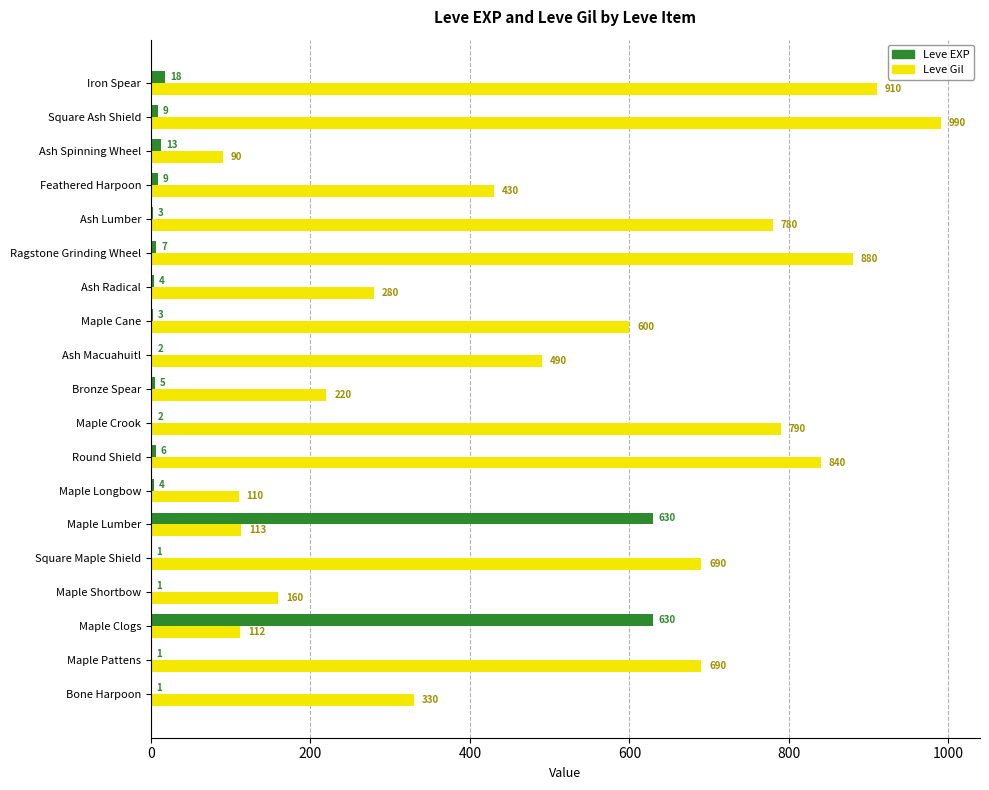

What is the sum of all Leve Gil values?

9505